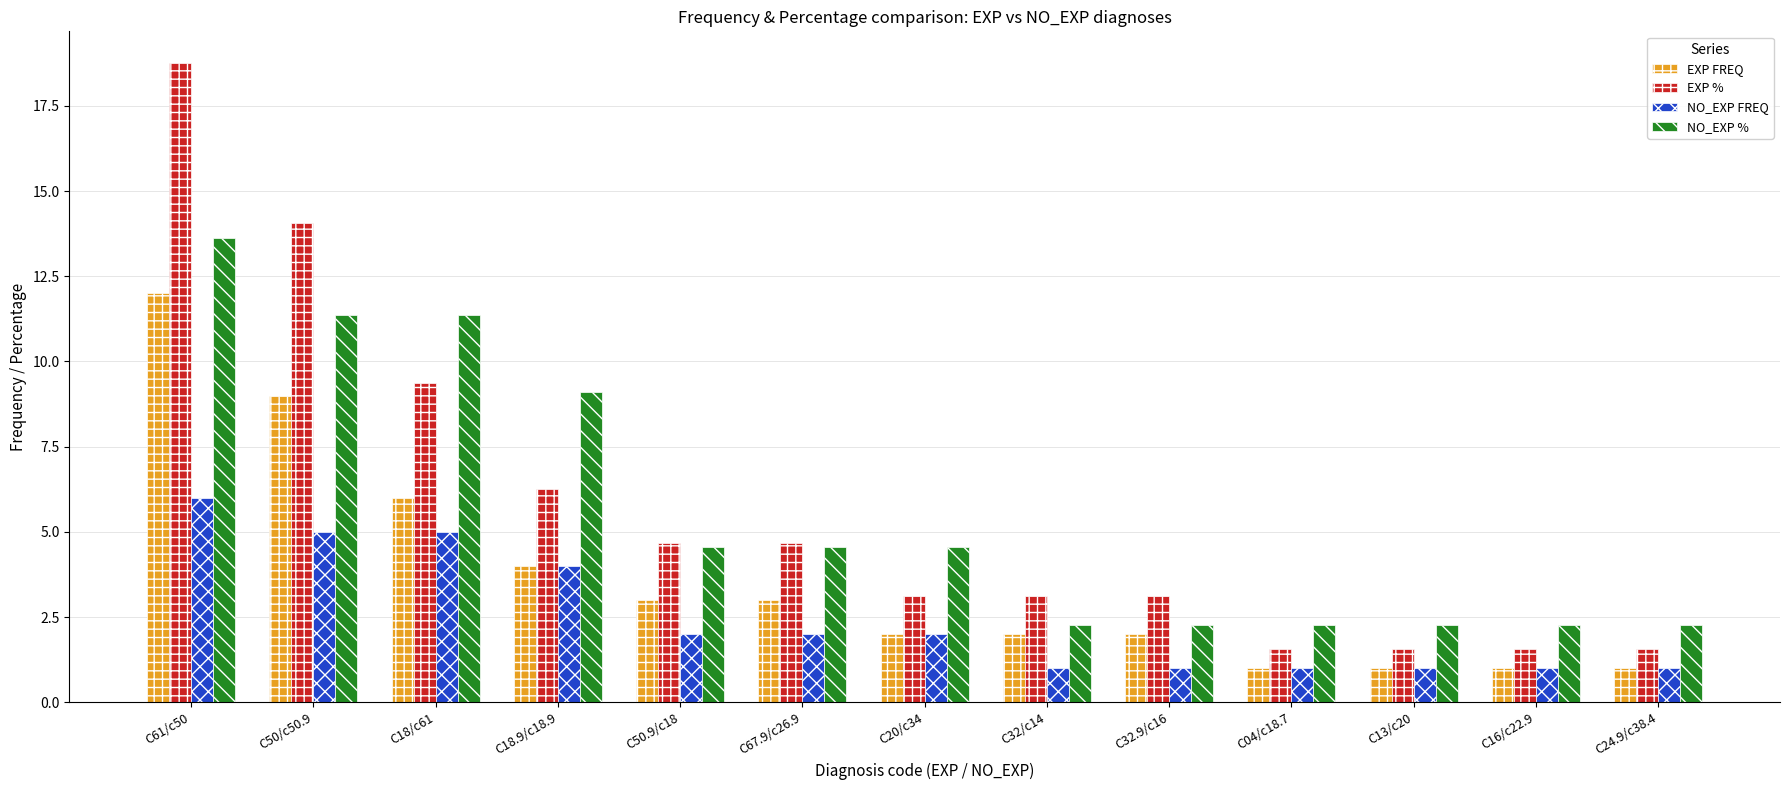

What is the spread (max minus min) of values at C04/c18.7?

1.3